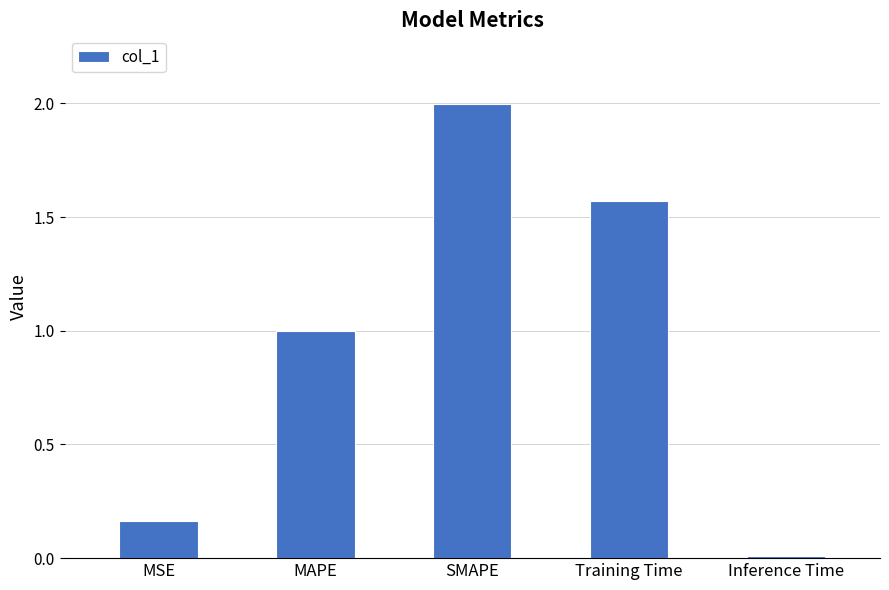

The chart shows a value of 0.3 at MAPE. True or false?

False